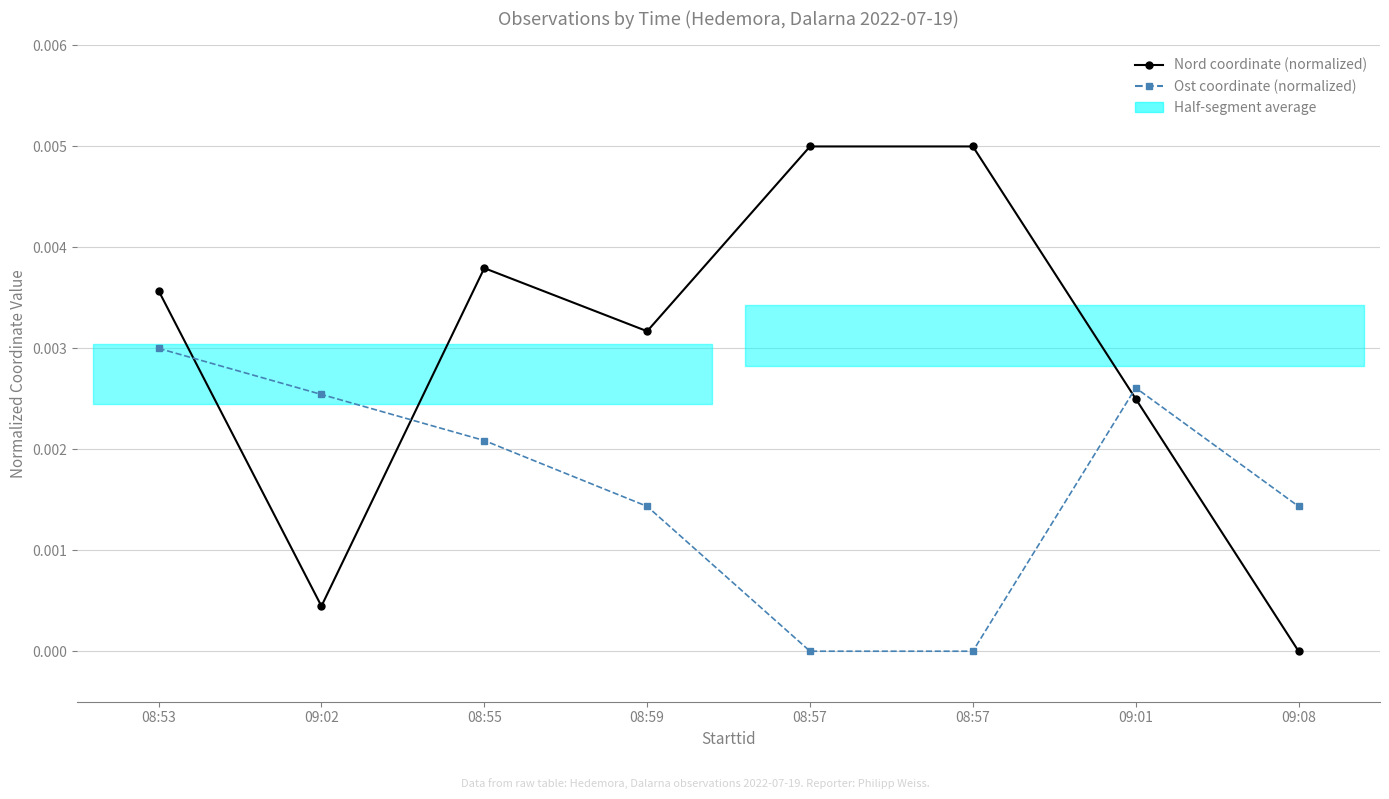

Which series has the largest range (max minus min)?

Nord coordinate (normalized)